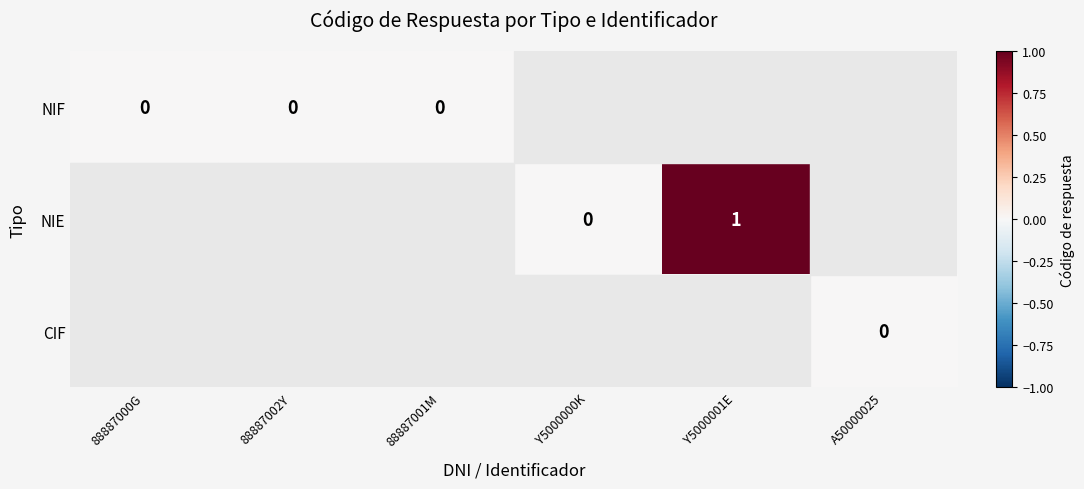

Which has a higher value, 88887002Y or Y5000000K?

Y5000000K